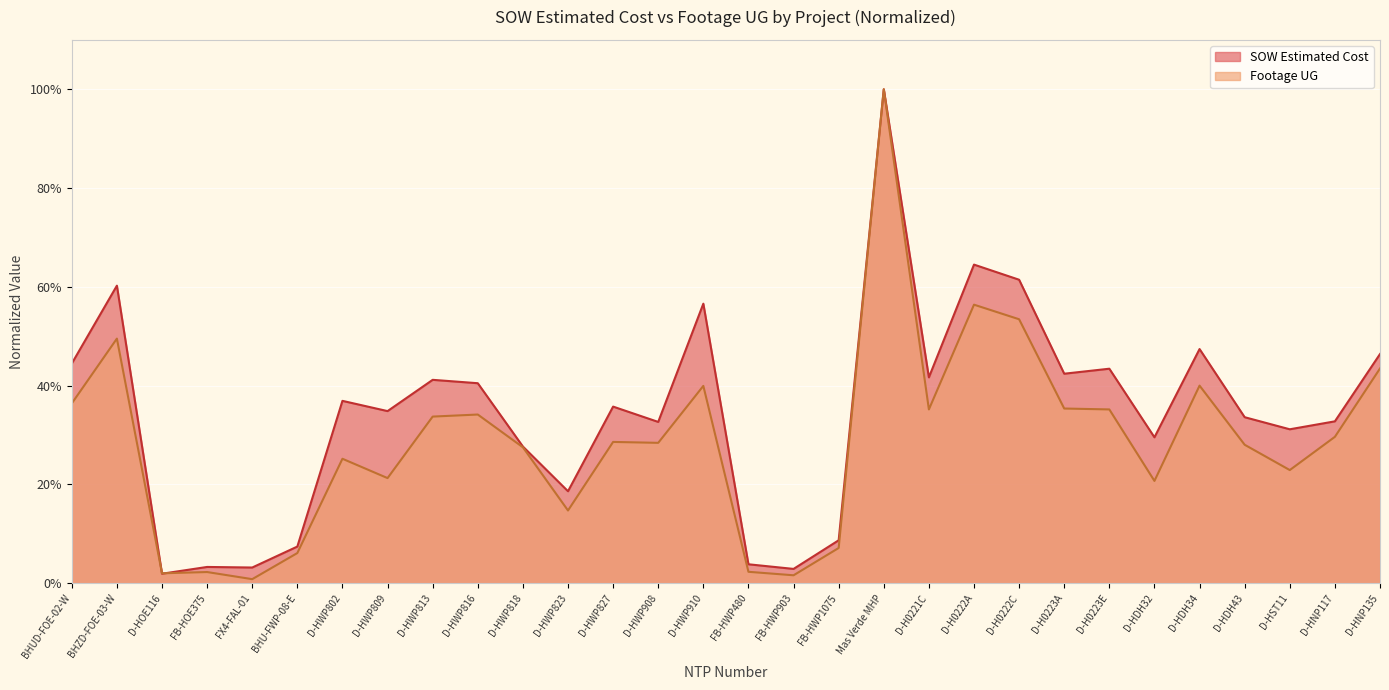

At which label is Footage UG closest to 0?

FX4-FAL-01